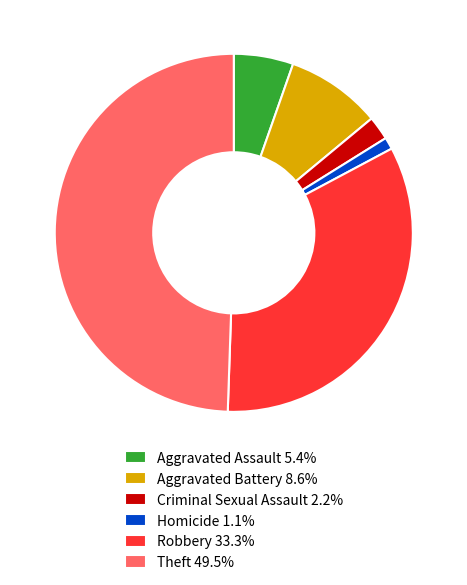

Which category has the biggest portion of the pie?

Theft